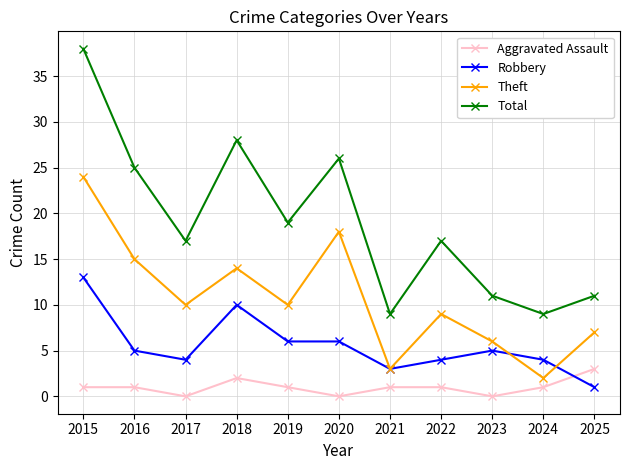

How many series are shown in this chart?

4